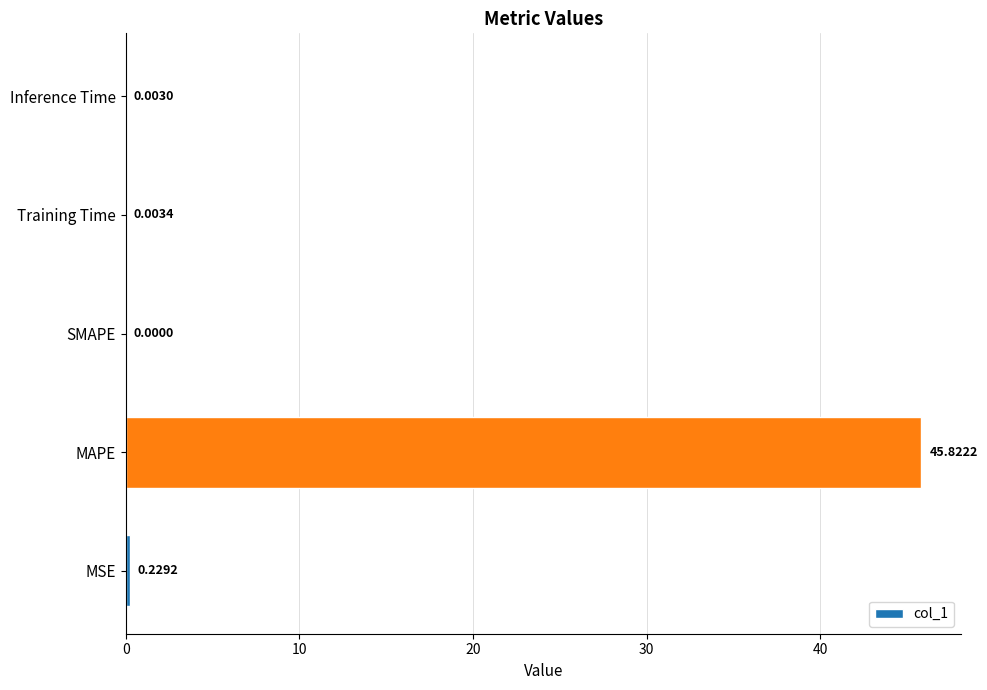

At which label is the value closest to 22?

MSE